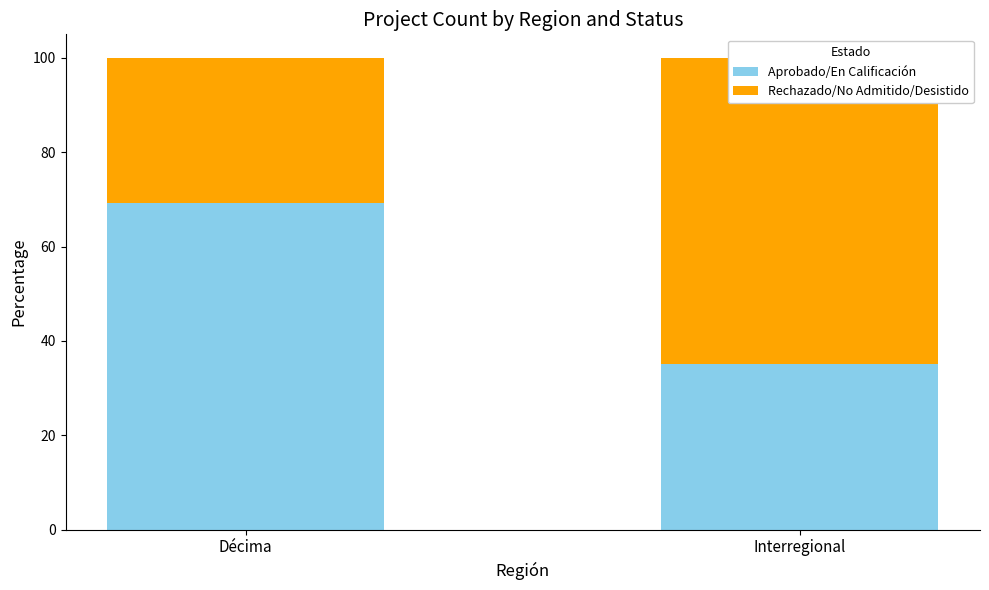

At which label does Aprobado/En Calificación first exceed 69?

Décima